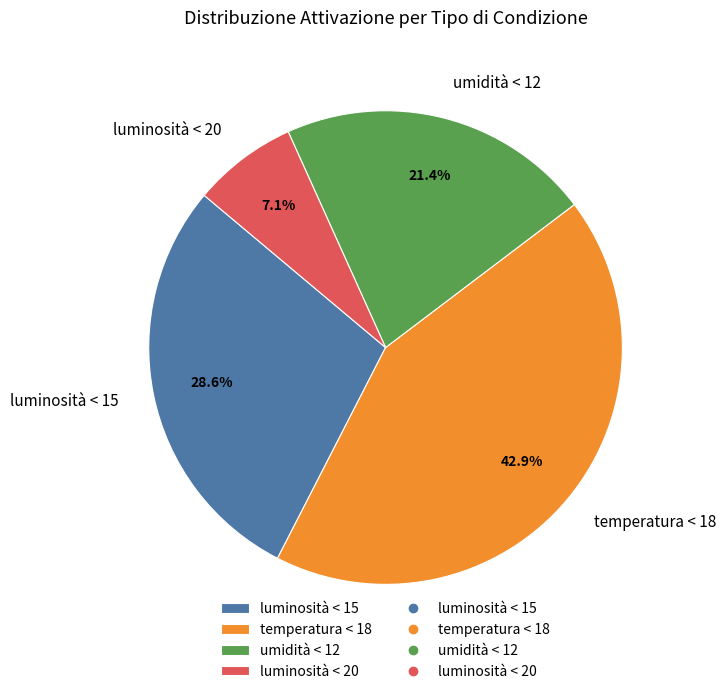

To the nearest percent, what is the difference between the largest and smallest slice percentages?

36%